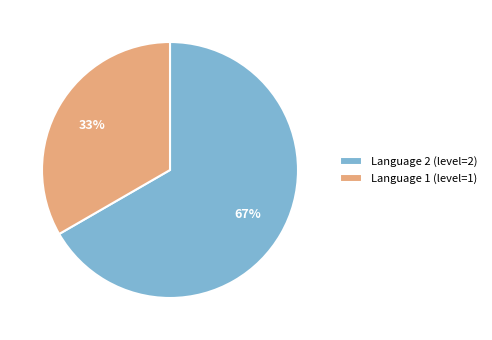

Count the number of slices in the pie.

2